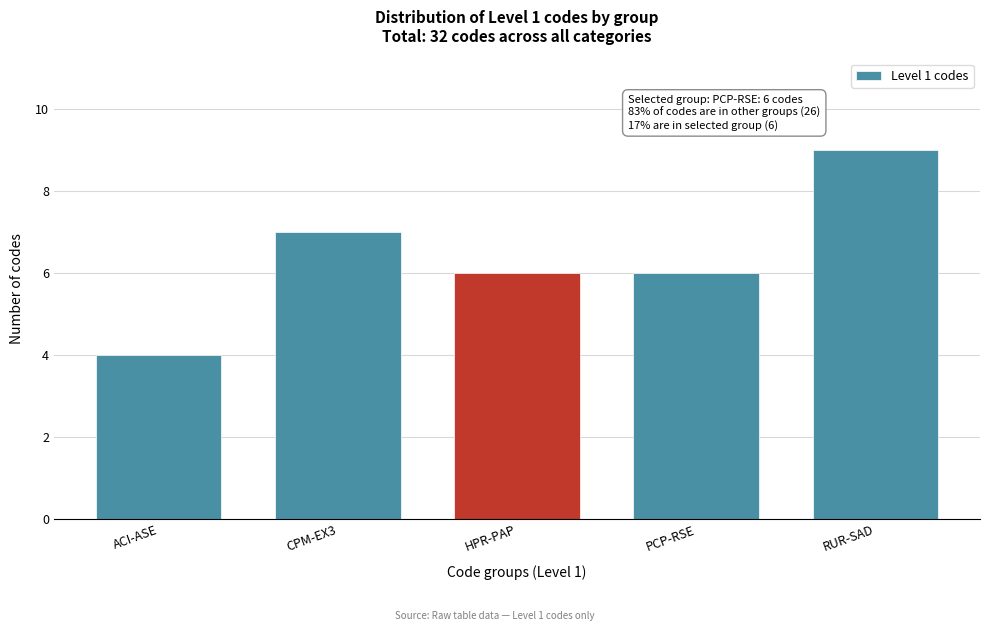

Reading left to right, transcribe all the data shown in this chart.

ACI-ASE=4	CPM-EX3=7	HPR-PAP=6	PCP-RSE=6	RUR-SAD=9